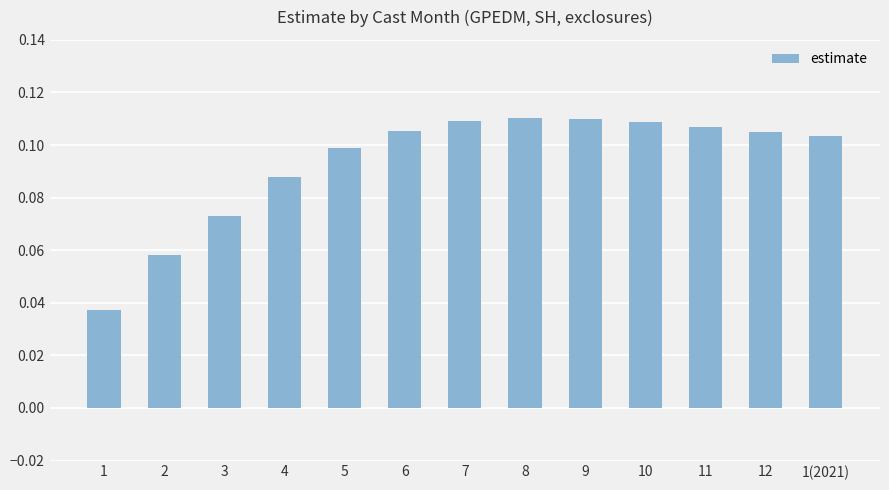

What is the sum of all values?

1.2